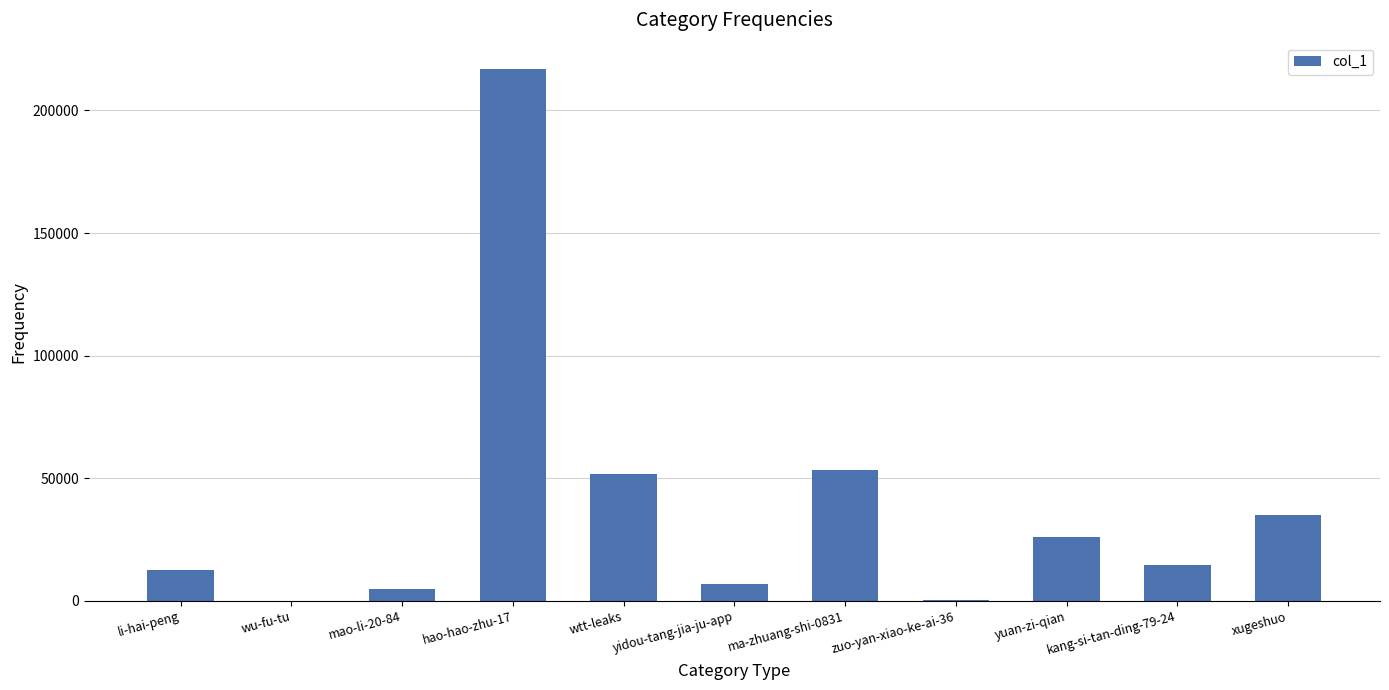

True or false: the data shows 62 at wu-fu-tu.

True